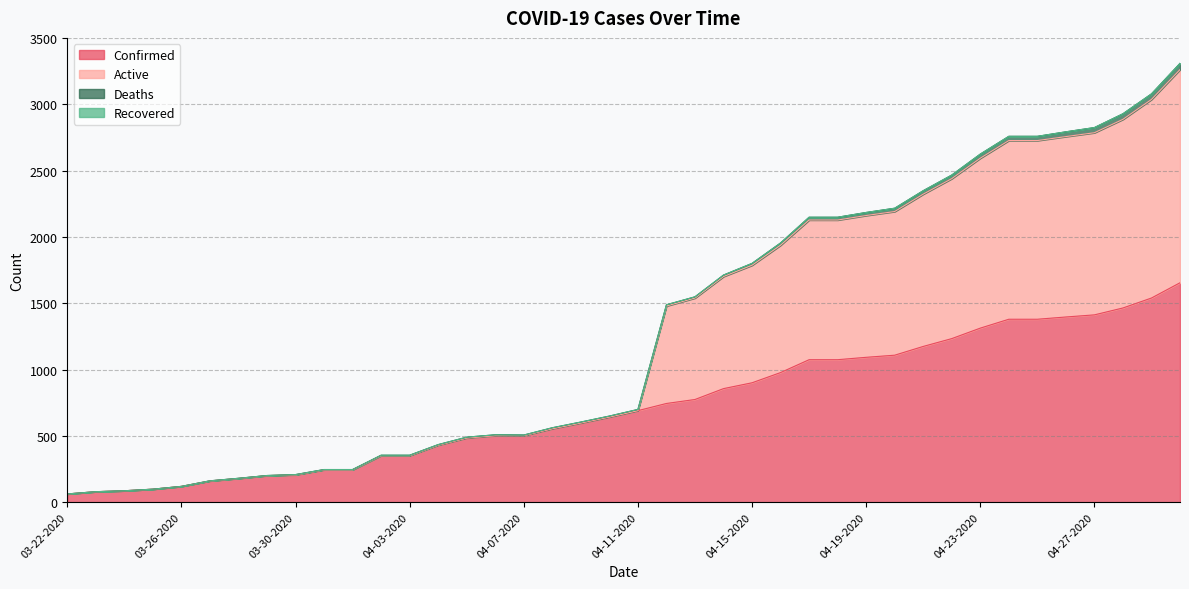

Does the chart have visible grid lines?

Yes